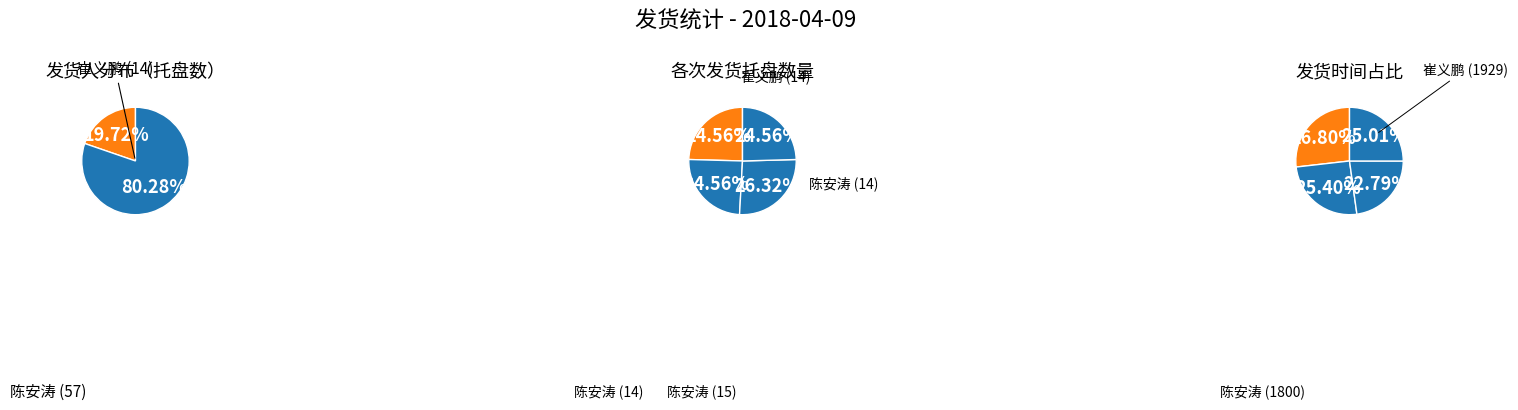

Is 崔义鹏 (1929) the majority of the pie?

No